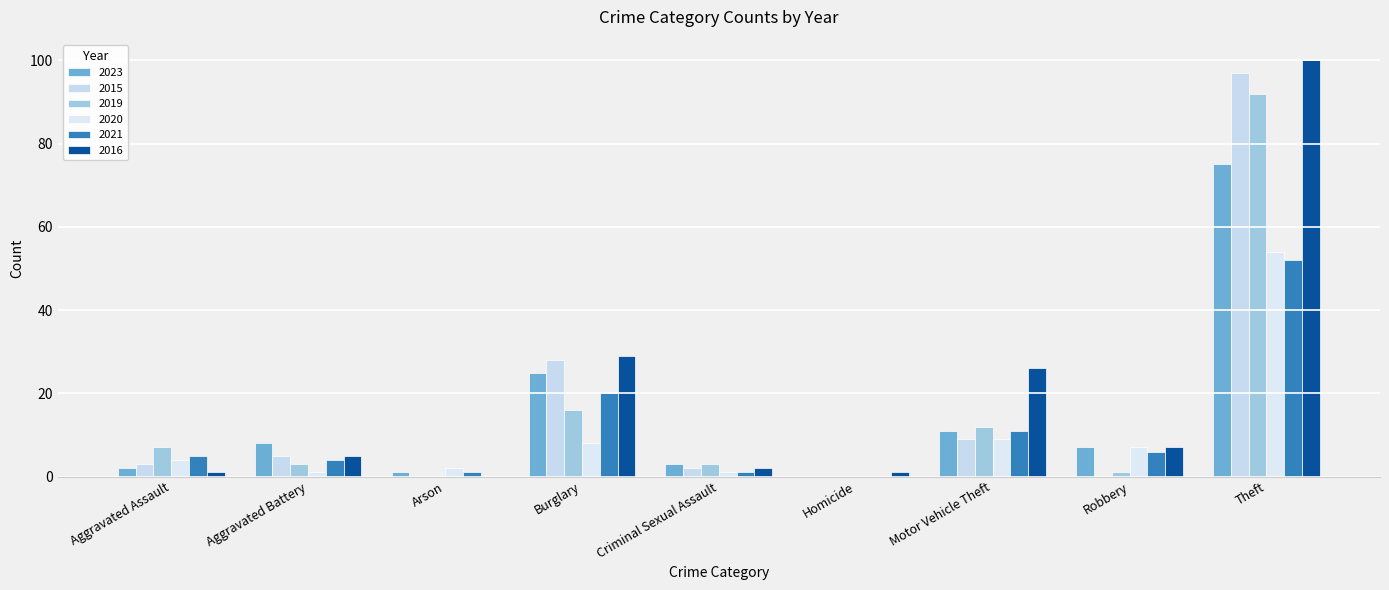

Which series has the widest spread of values?

2016